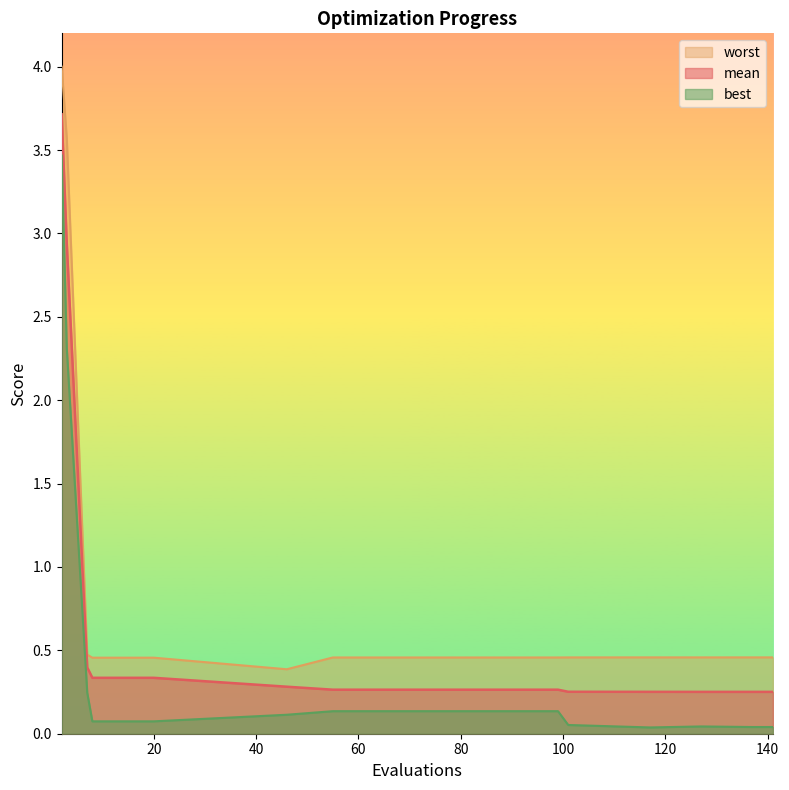

Which series has the largest total across all categories?

worst